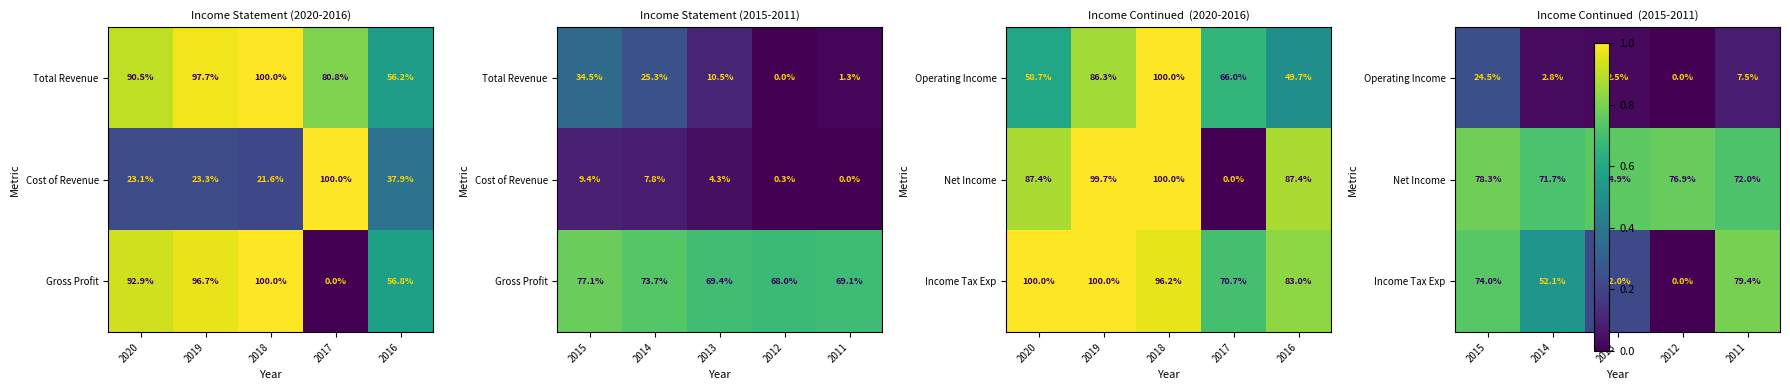

Where is Income Tax Exp nearest to the value 0?

2012